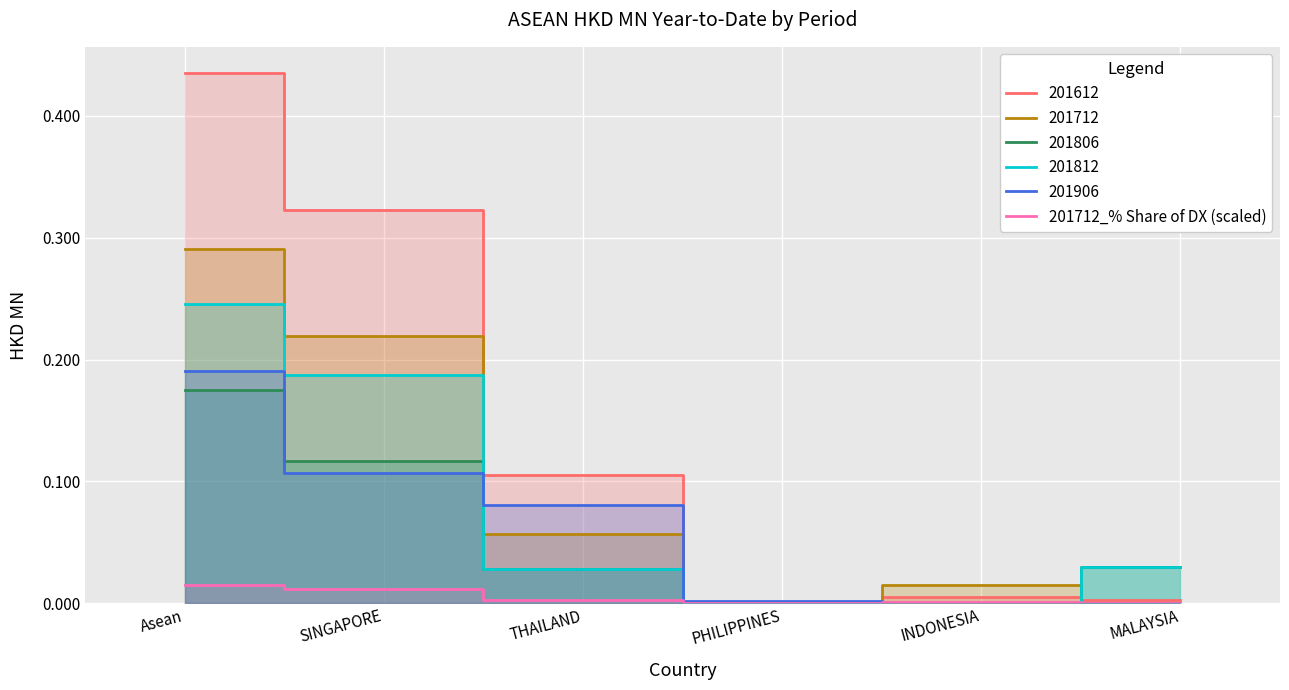

The value of 201806 at INDONESIA is -0.1. True or false?

False